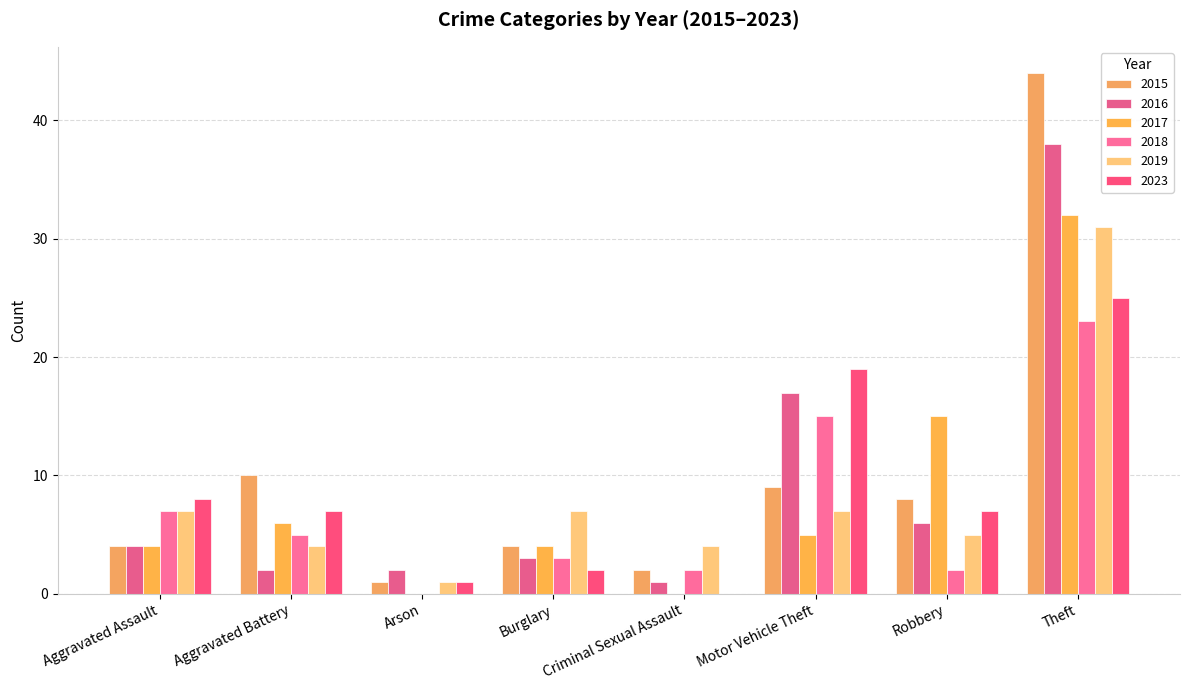

The value of 2016 at Arson is 2. True or false?

True